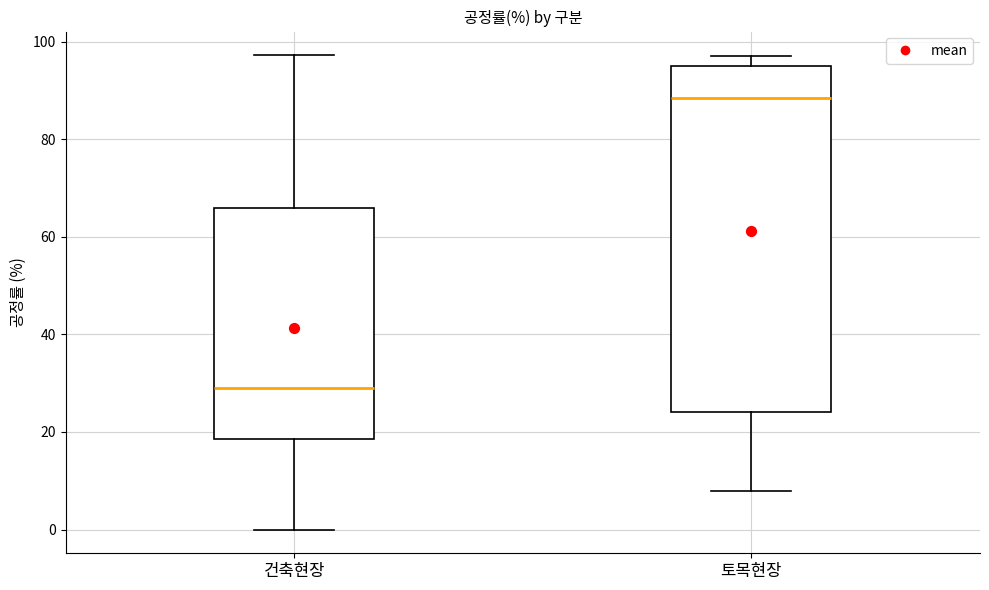

Which box's median line is the highest?

토목현장